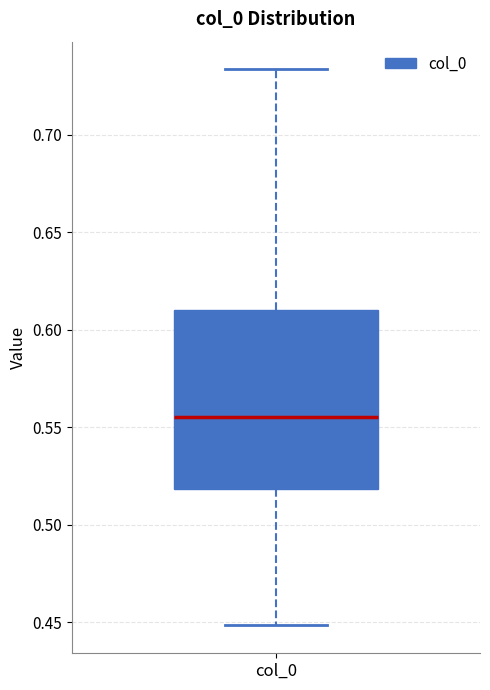

Transcribe this box plot: give where the median line is, the range the box spans, and where the two whiskers end, as read against the y-axis. The values are not printed on the chart, so give them approximately, as read against the axis.

median 0.555, box 0.520 to 0.610, whiskers 0.450 to 0.735